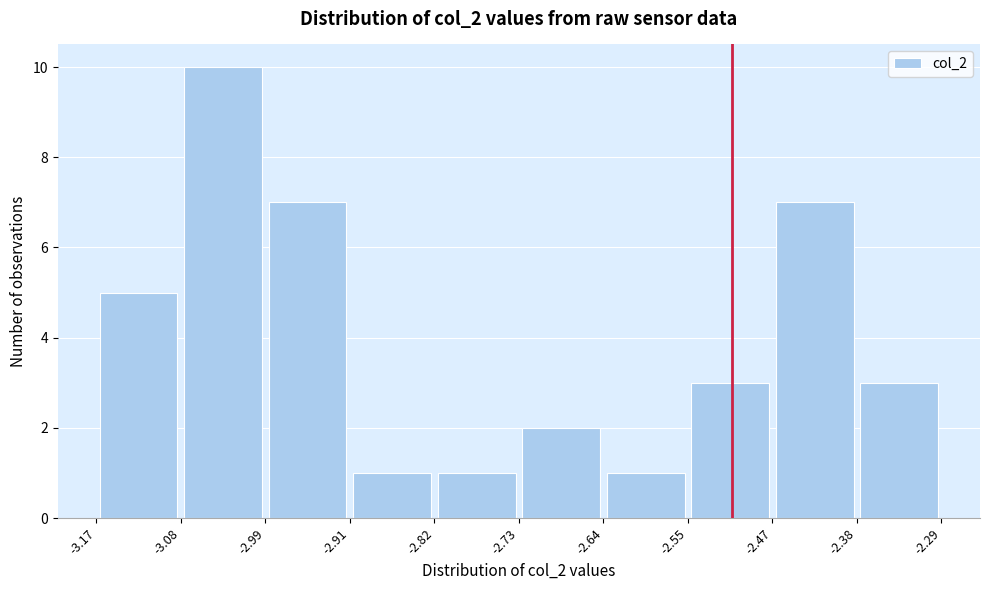

Reading left to right, transcribe this chart: for each bar, give the range it covers on the x-axis and its height. The values are not printed on the chart, so give them approximately, as read against the axis.

-3.17 to -3.08: 5
-3.08 to -2.99: 10
-2.99 to -2.91: 7
-2.91 to -2.82: 1
-2.82 to -2.73: 1
-2.73 to -2.64: 2
-2.64 to -2.55: 1
-2.55 to -2.47: 3
-2.47 to -2.38: 7
-2.38 to -2.29: 3